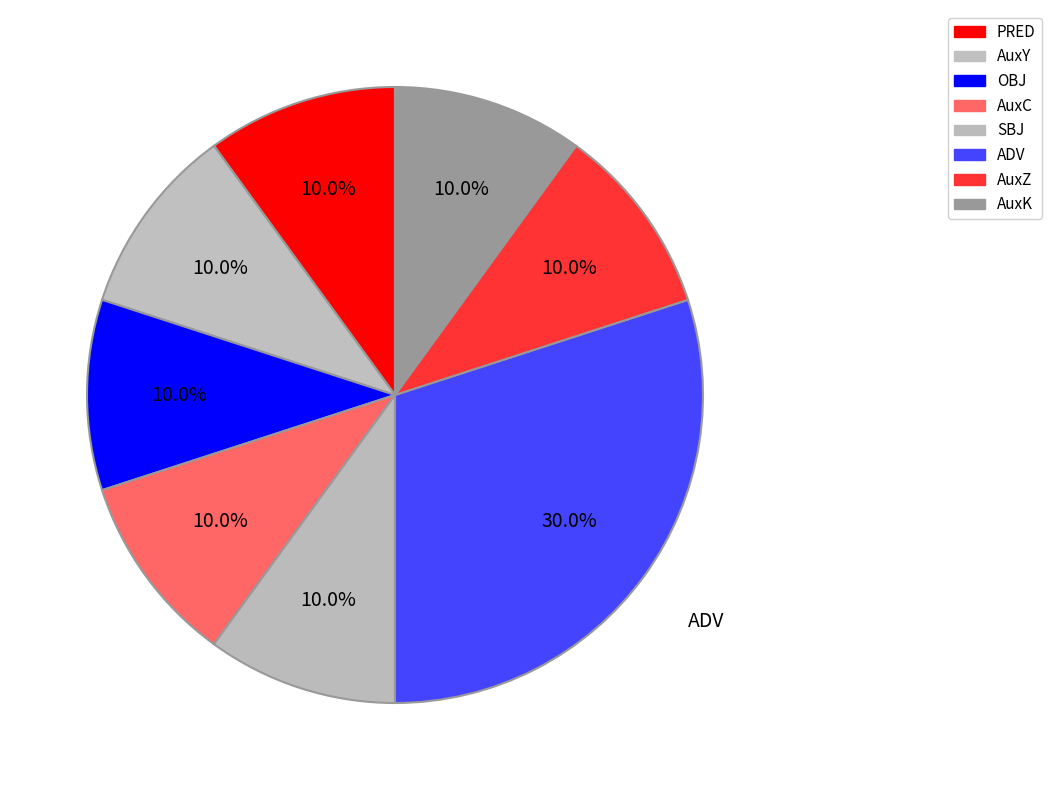

True or false: SBJ accounts for 1% of the total.

False